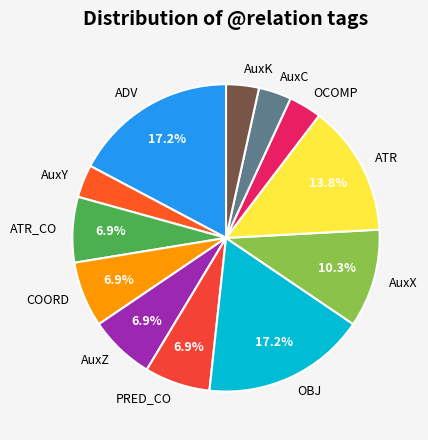

Is there a majority slice in this chart?

No